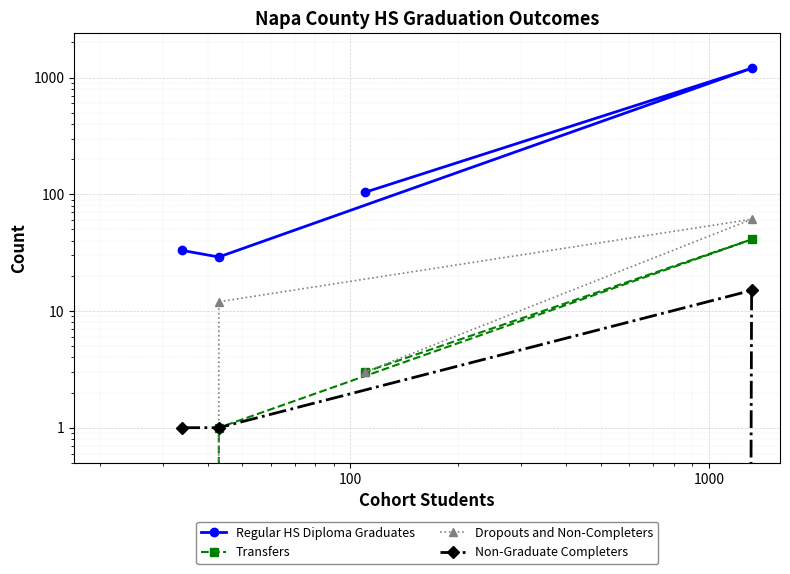

How many series are shown in this chart?

4